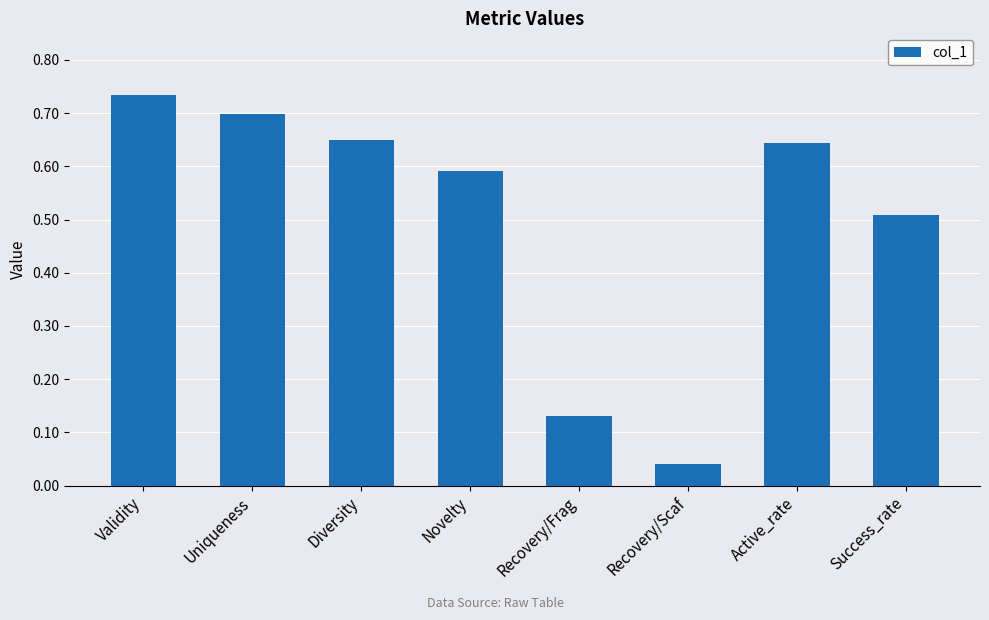

Are the bars horizontal?

No